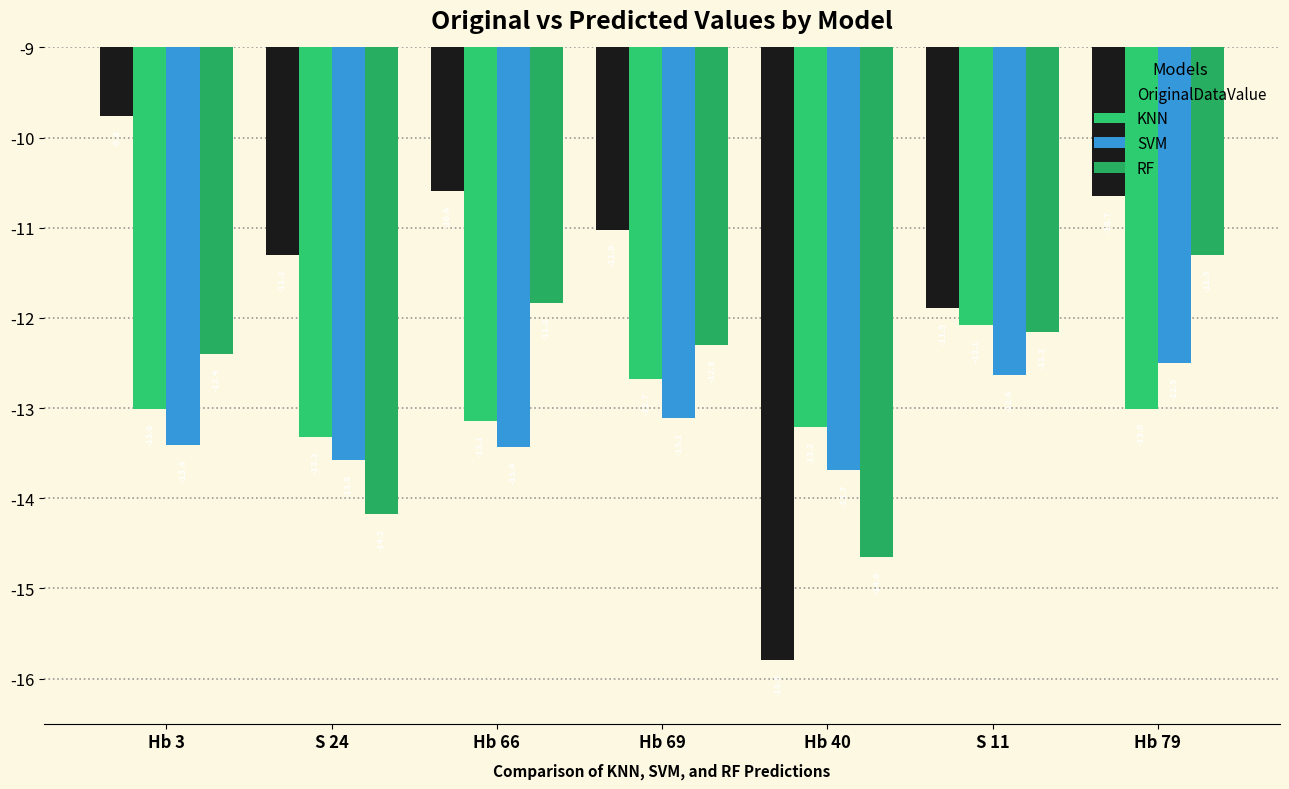

How many bars are there in each group?

4